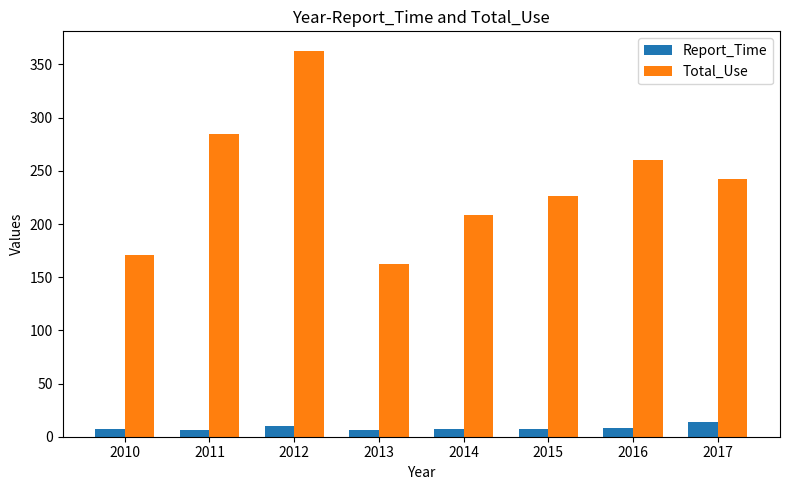

Which series has the largest total across all categories?

Total_Use